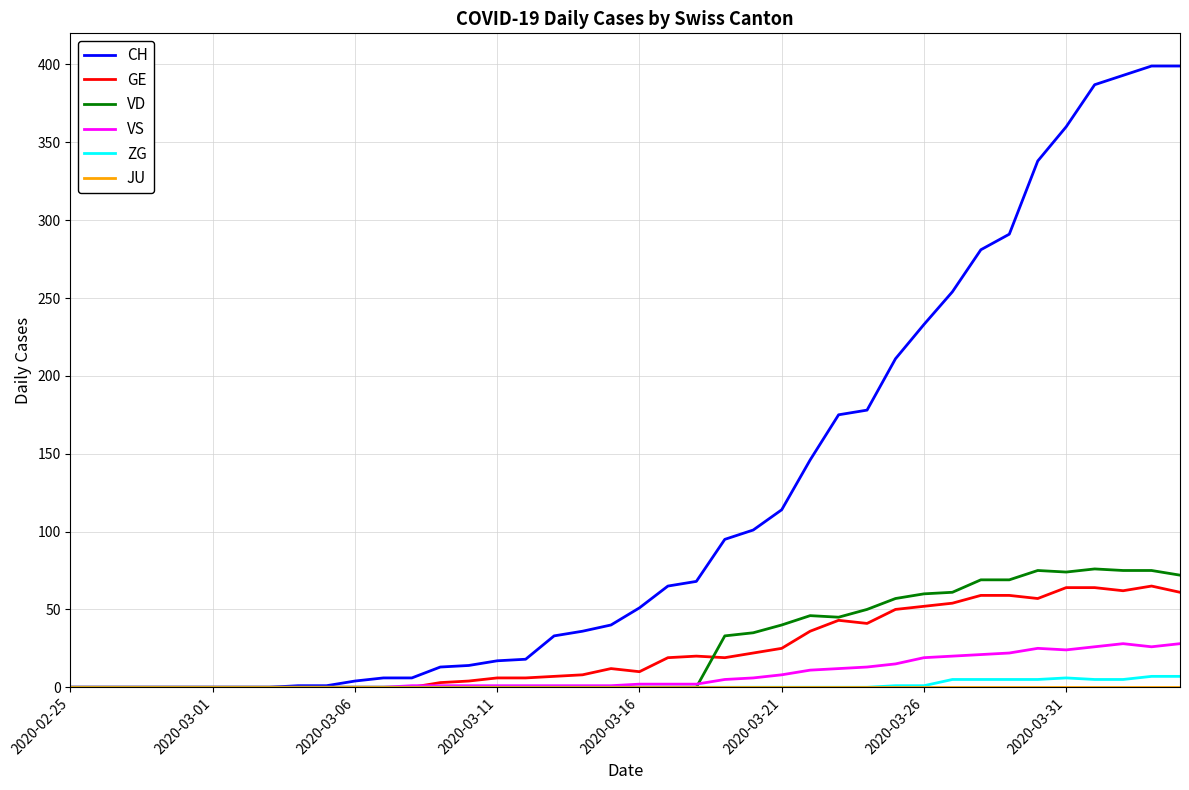

Which series has the largest total across all categories?

CH